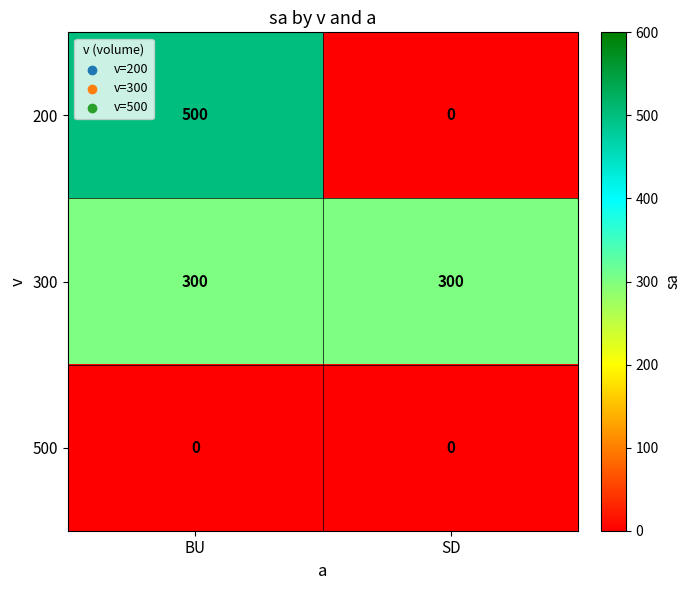

Count the number of categories in the chart.

2